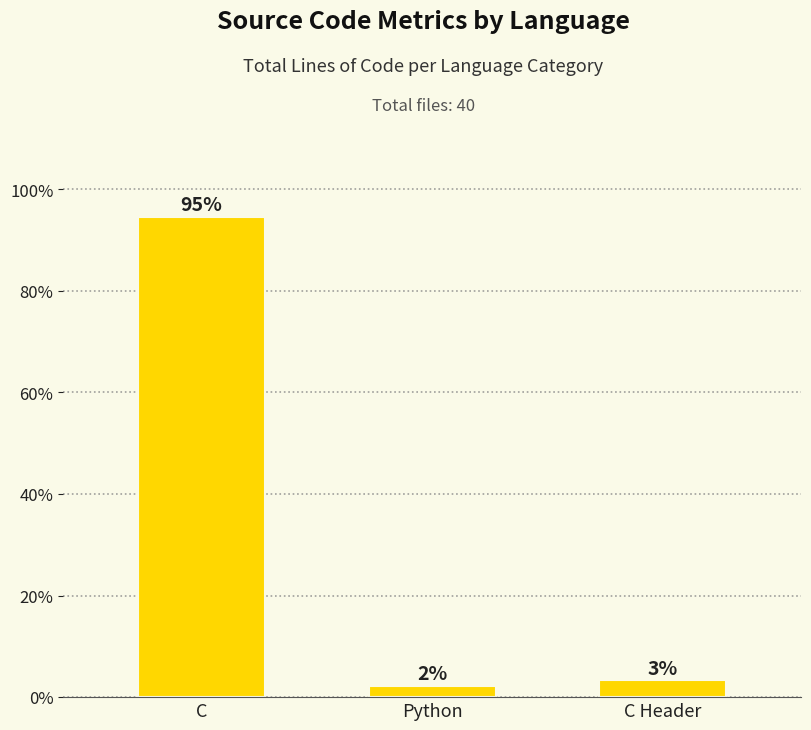

Are the bars horizontal?

No